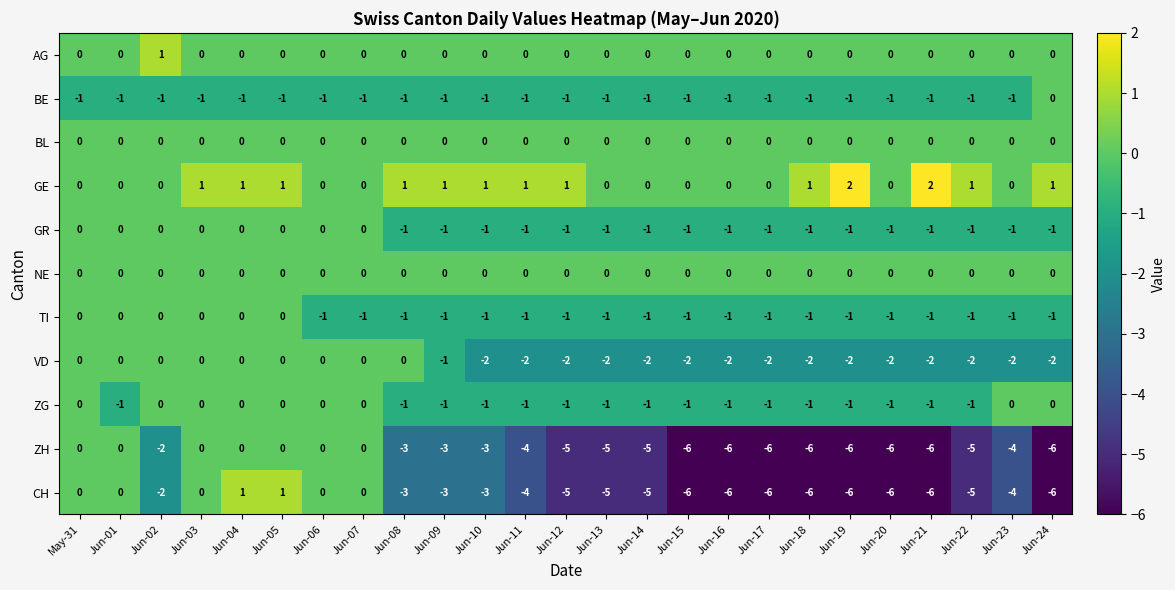

Count the TI values in the range -1 to 0.

25